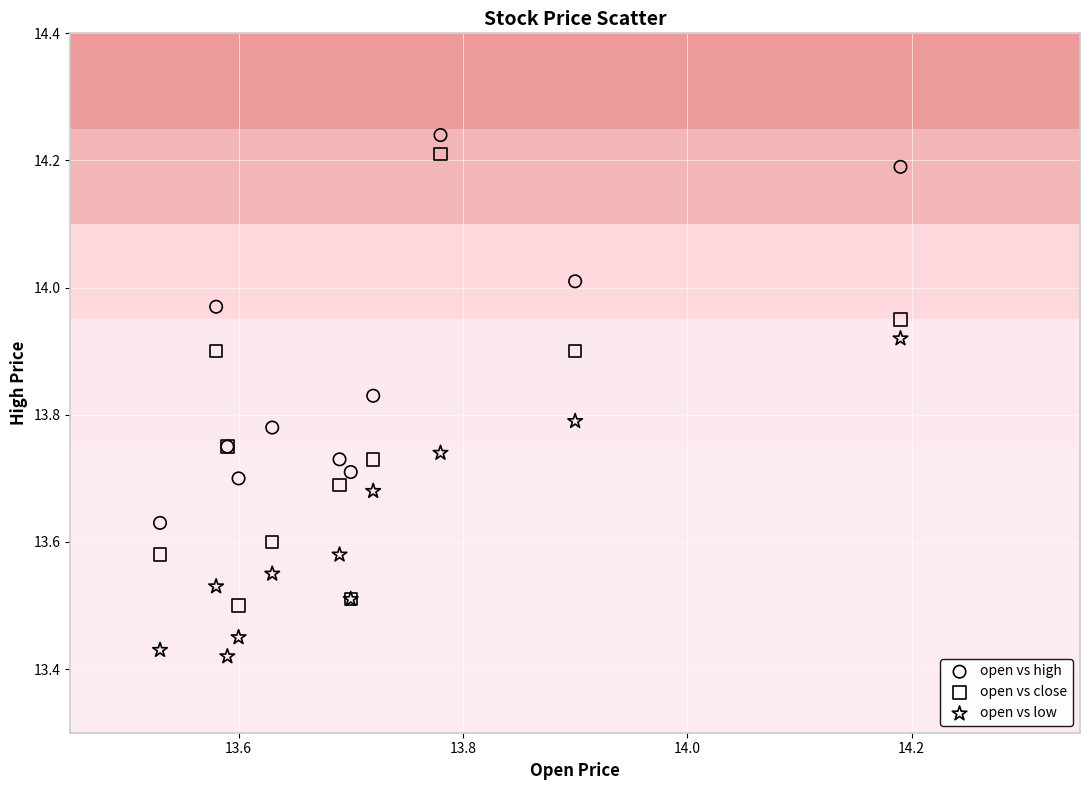

Which series has the widest spread of Y values?

open vs close